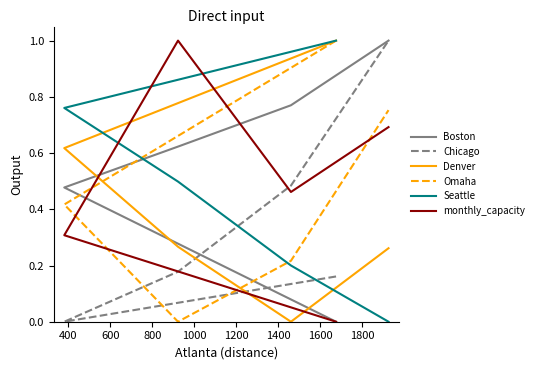

What is the difference between the maximum and minimum values in the Boston series?

1.0